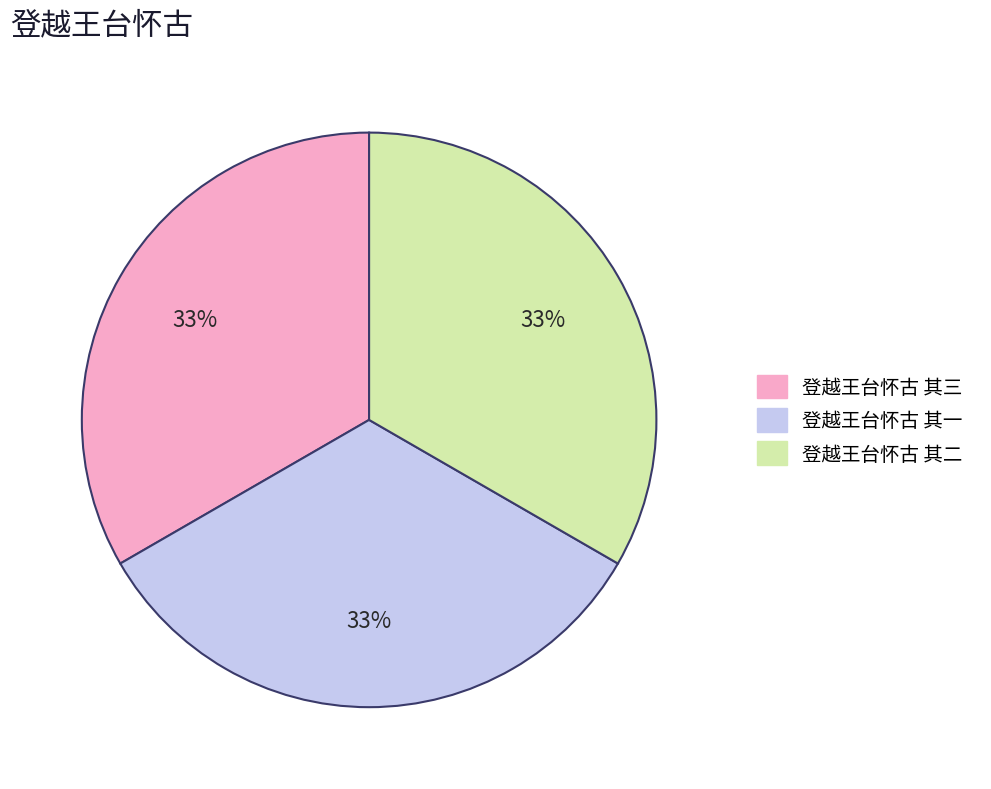

To the nearest percent, what percentage of the pie is 登越王台怀古 其二?

33%